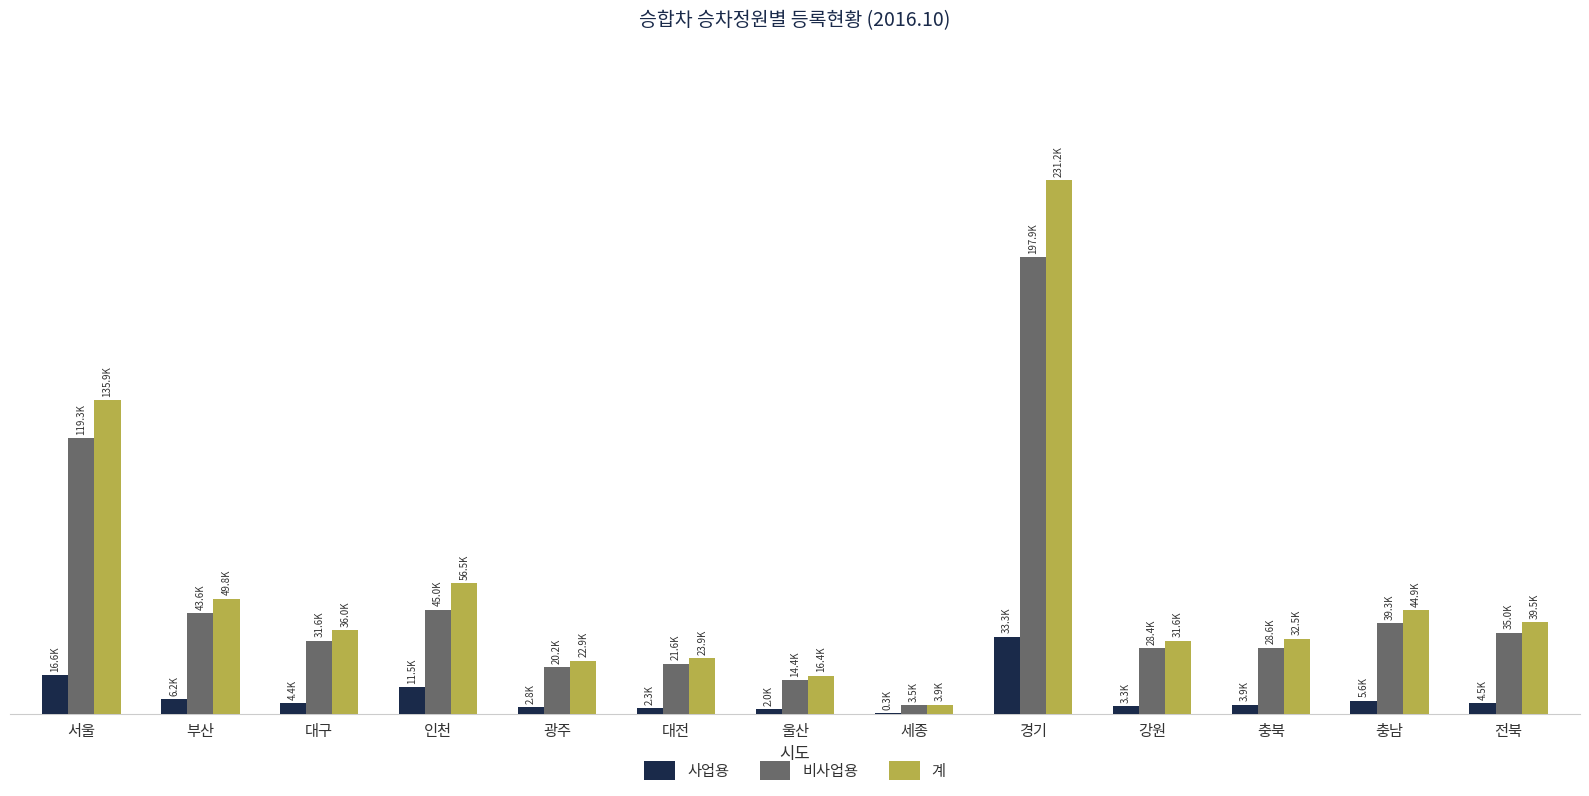

Are the bars grouped side by side (vs. stacked)?

Yes